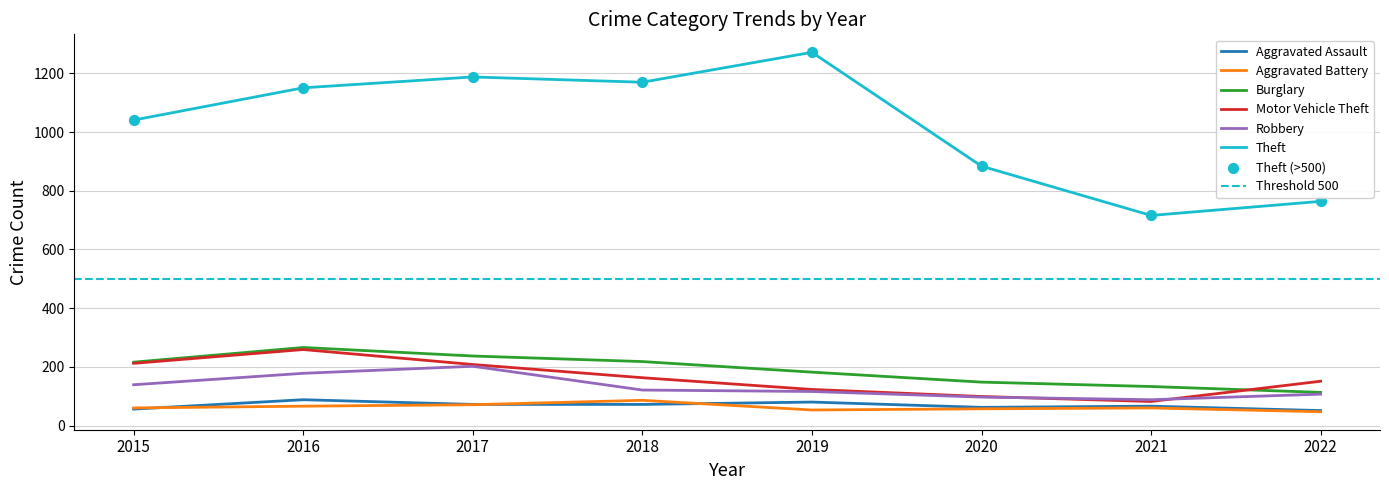

Is the value of Burglary at 2021 greater than the value of Motor Vehicle Theft at 2019?

Yes